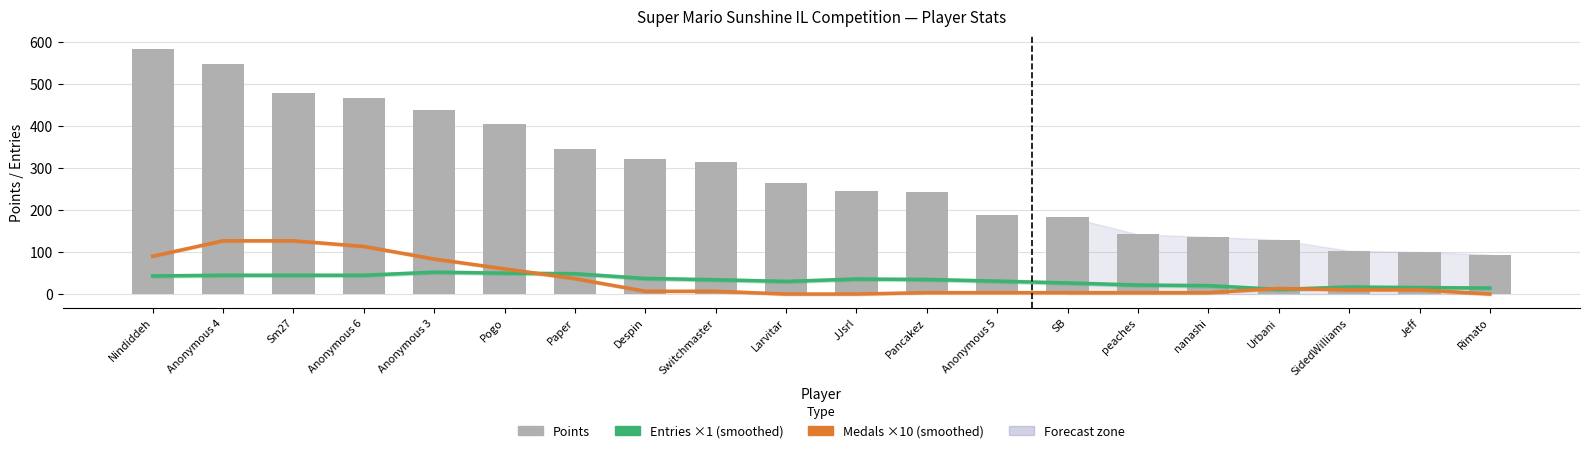

Reading left to right, transcribe all the data shown in this chart.

Entries (smoothed): Nindiddeh=43.0	Anonymous 4=44.7	Sm27=44.7	Anonymous 6=44.7	Anonymous 3=52.0	Pogo=49.7	Paper=48.3	Despin=37.0	Switchmaster=34.0	Larvitar=30.0	JJsrl=35.7	Pancakez=34.7	Anonymous 5=30.7	SB=26.3	peaches=21.3	nanashi=20.0	Urbani=11.0	SidedWilliams=16.7	Jeff=15.3	Rimato=14.3
Medals ×10 (smoothed): Nindiddeh=90.0	Anonymous 4=126.7	Sm27=126.7	Anonymous 6=113.3	Anonymous 3=83.3	Pogo=60.0	Paper=36.7	Despin=6.7	Switchmaster=6.7	Larvitar=0.0	JJsrl=0.0	Pancakez=3.3	Anonymous 5=3.3	SB=3.3	peaches=3.3	nanashi=3.3	Urbani=13.3	SidedWilliams=10.0	Jeff=10.0	Rimato=0.0
Points: Nindiddeh=584.0	Anonymous 4=547.0	Sm27=478.0	Anonymous 6=467.0	Anonymous 3=437.0	Pogo=404.0	Paper=345.0	Despin=322.0	Switchmaster=313.0	Larvitar=265.0	JJsrl=245.0	Pancakez=243.0	Anonymous 5=189.0	SB=184.0	peaches=142.0	nanashi=136.0	Urbani=129.0	SidedWilliams=103.0	Jeff=100.0	Rimato=94.0